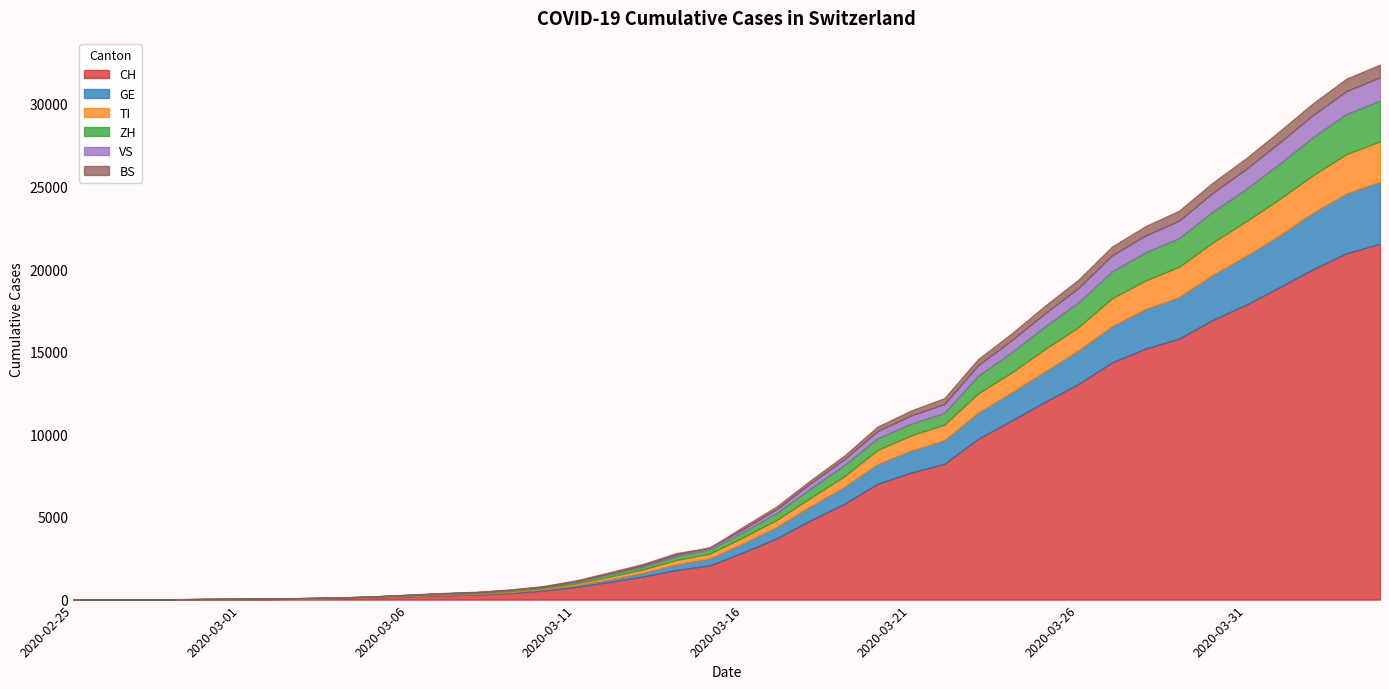

What is the difference between the GE values at 2020-03-26 and 2020-02-28?

2029